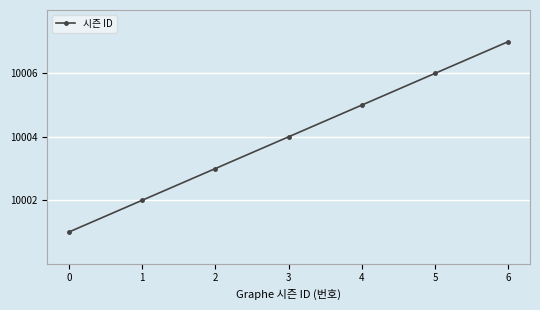

Where is the data nearest to the value 10004?

3